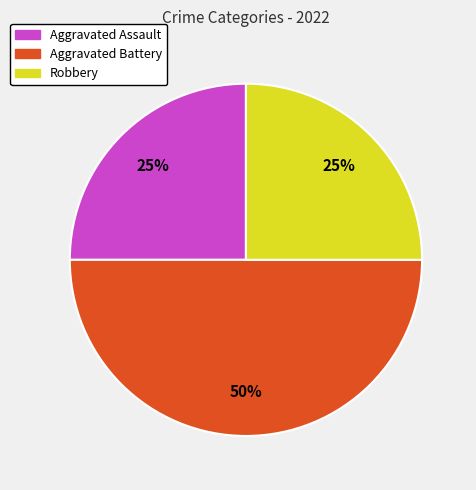

Is Aggravated Assault the majority of the pie?

No